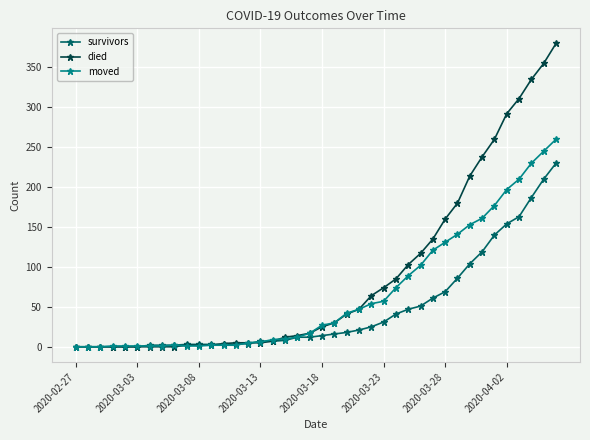

How many values in the died series are below 25?

20